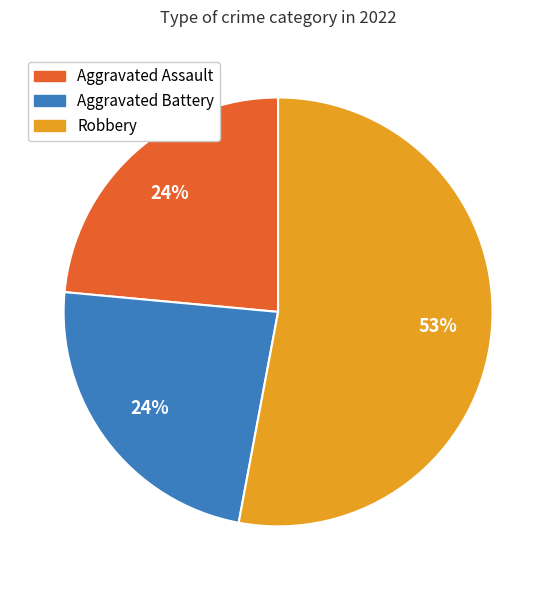

To the nearest percent, what is the average slice percentage?

33%